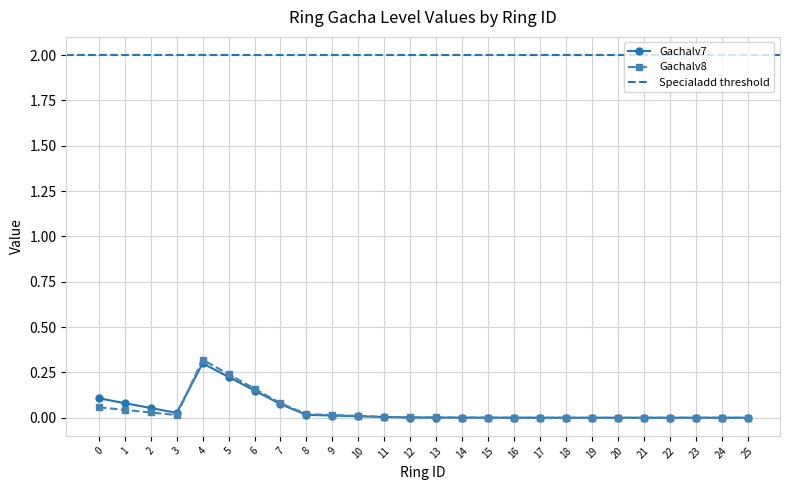

How many interior local peaks does the Gachalv8 series have?

1